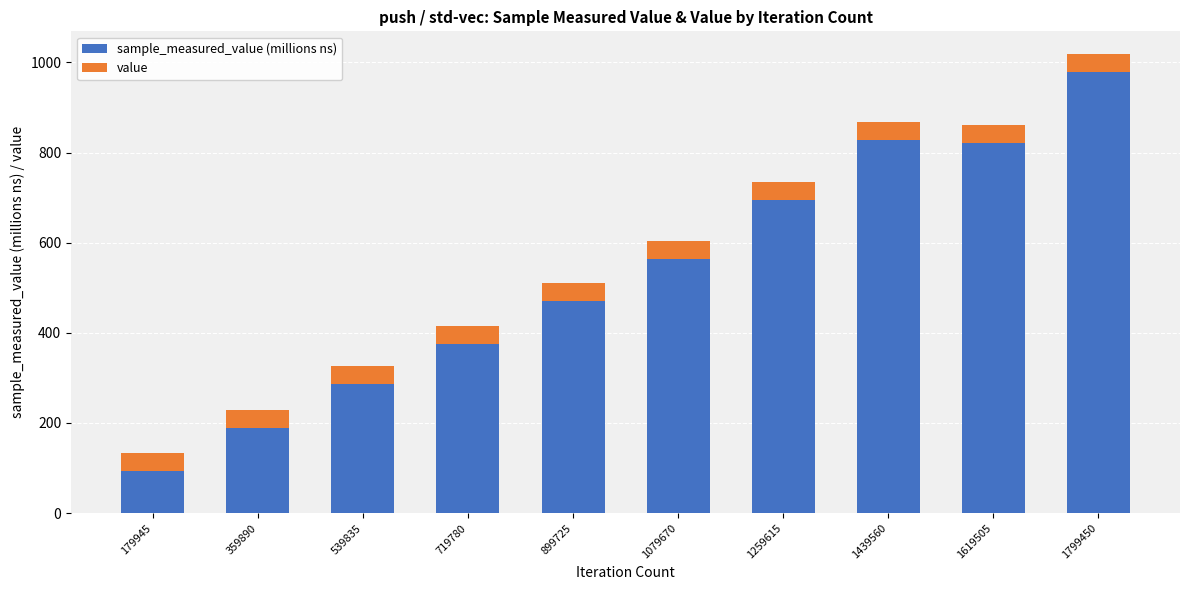

Are the bars horizontal?

No